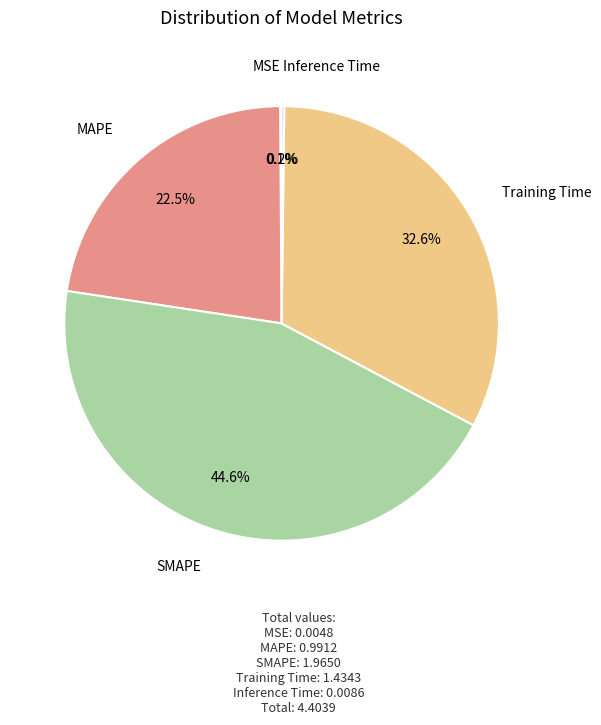

What percentage do SMAPE and Training Time together represent?

77.2%